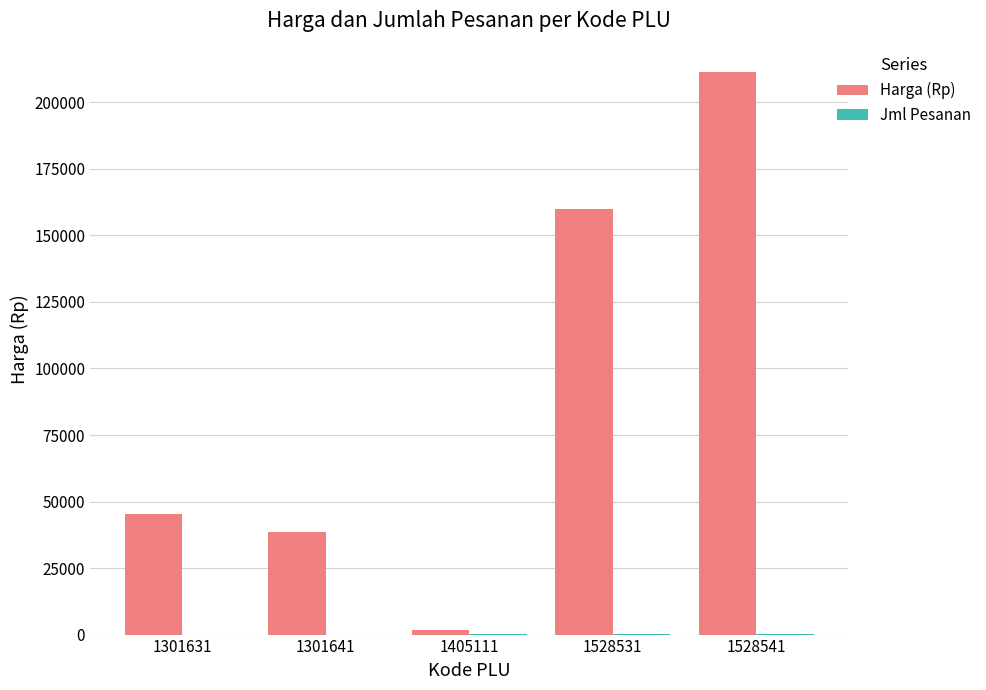

Which series has the largest total across all categories?

Harga (Rp)